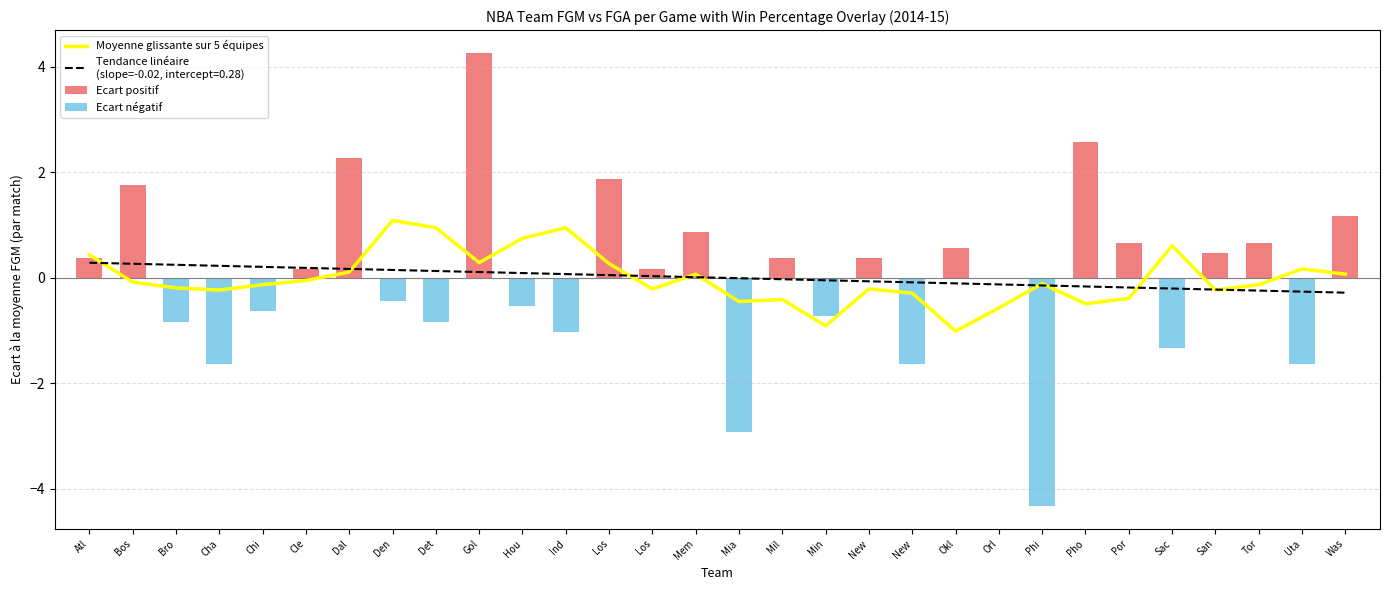

What is the spread (max minus min) of values at New?

0.6